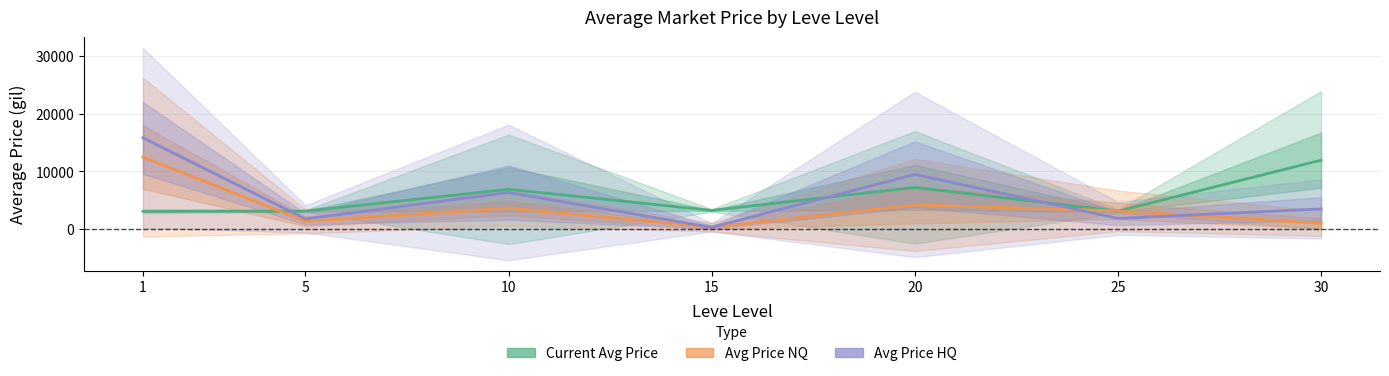

Reading right to left, transcribe all the data shown in this chart.

Current Avg Price: 30=11954.2	25=3095.8	20=7224.5	15=3225.8	10=6896.7	5=3108.7	1=3079.7
Avg Price NQ: 30=972.6	25=3143.8	20=4168.7	15=308.5	10=3618.4	5=1333.8	1=12485.8
Avg Price HQ: 30=3482.8	25=1833.3	20=9475.0	15=289.4	10=6333.3	5=1750.0	1=15834.3